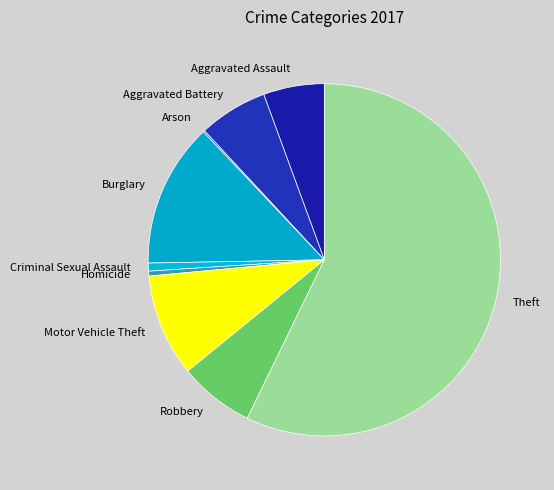

The Criminal Sexual Assault slice represents 14% of the pie. True or false?

False